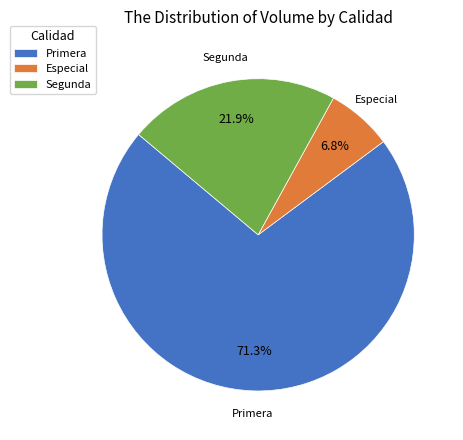

Which has a higher value, Segunda or Primera?

Primera